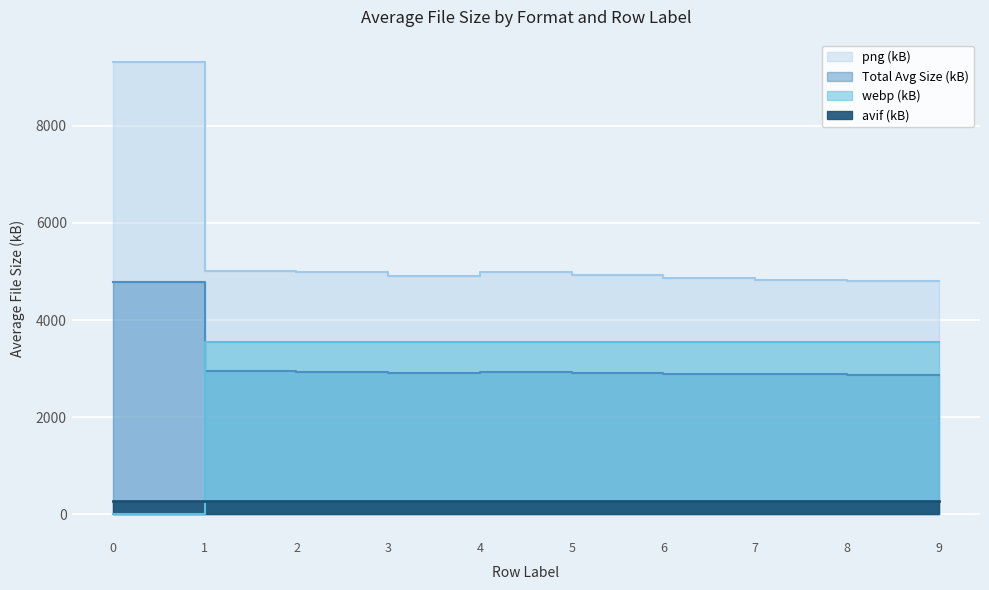

True or false: Total Avg Size (kB) and webp (kB) cross at least once.

True